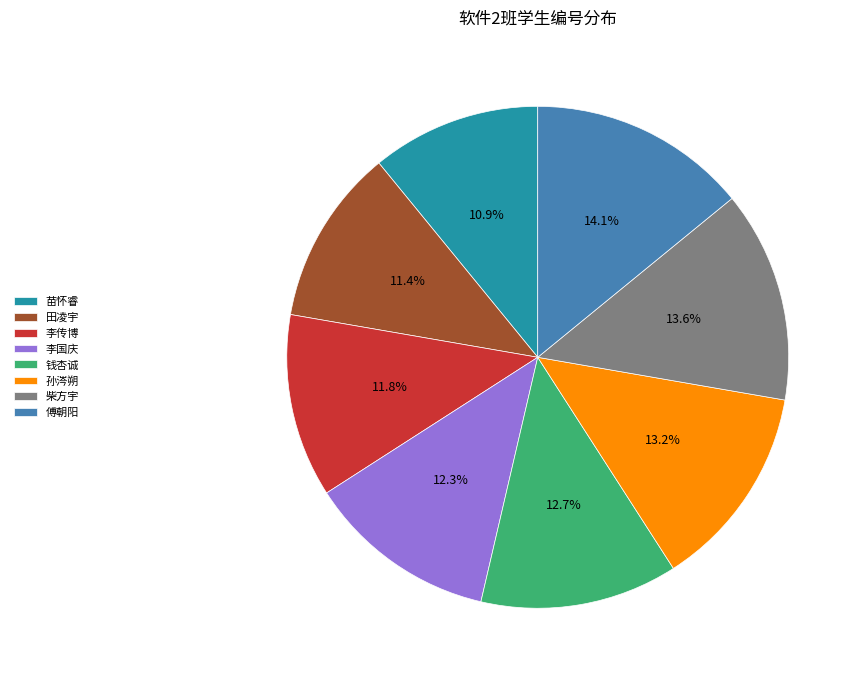

Does any single category account for the majority?

No